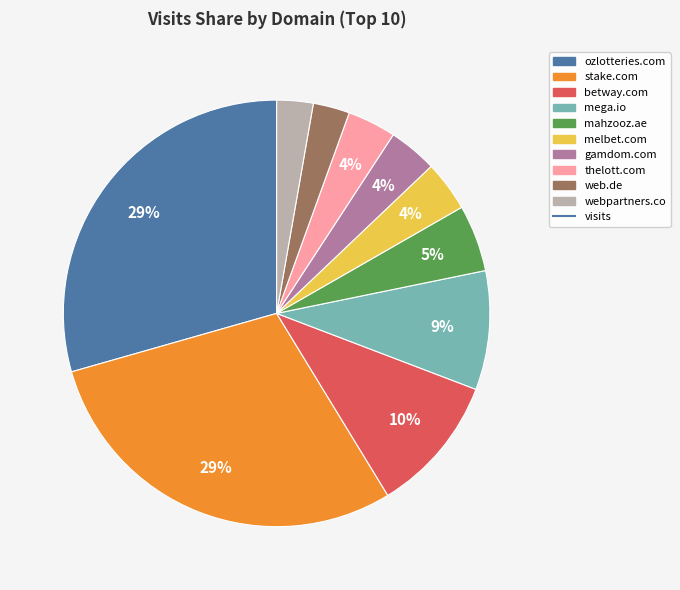

Is there any slice that represents more than half of the pie?

No